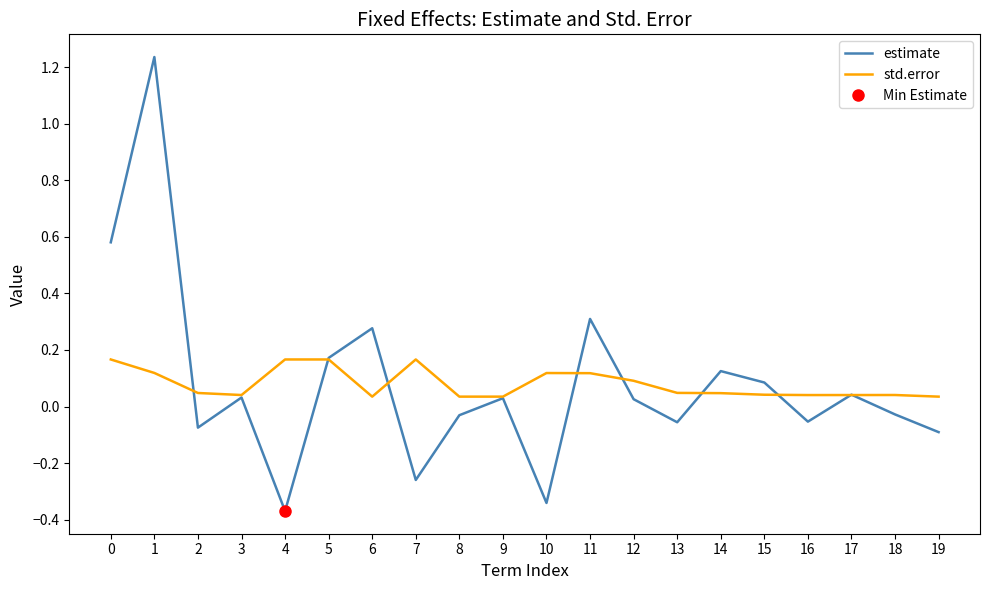

Is it true that std.error equals 0.1 at 12?

False